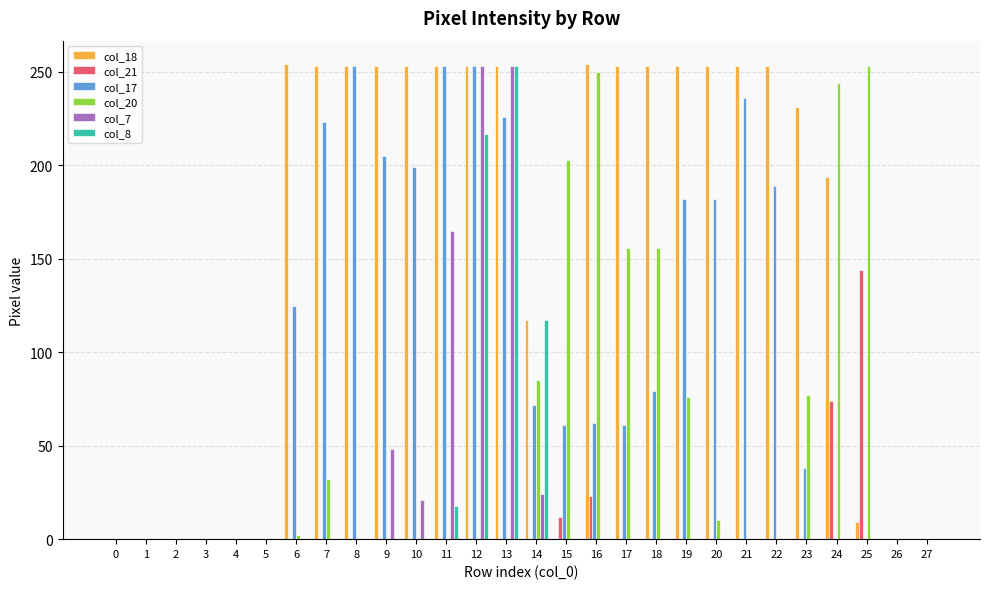

What is the greatest value displayed?

254